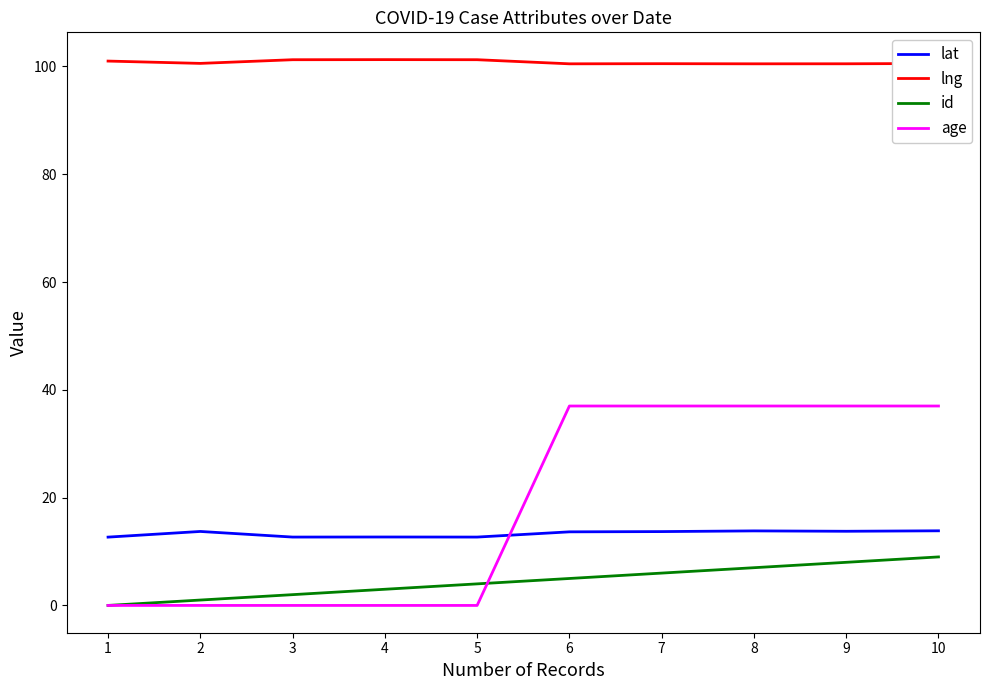

List the series in order of their peak value, lowest first.

id, lat, age, lng